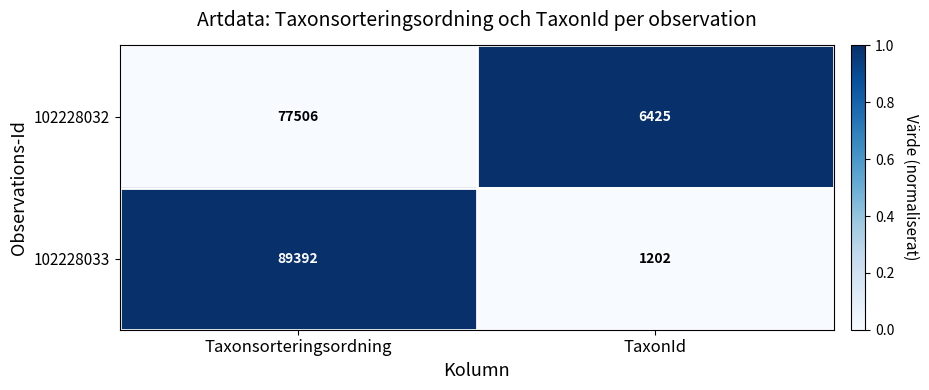

Reading right to left, what are all the values shown in this chart?

102228032: TaxonId=6425	Taxonsorteringsordning=77506
102228033: TaxonId=1202	Taxonsorteringsordning=89392